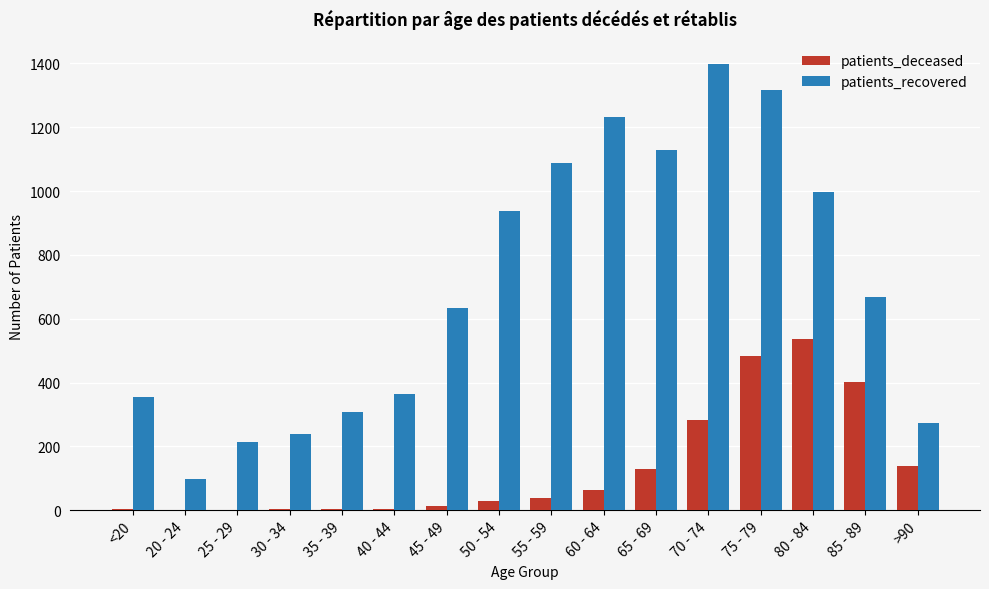

Are the bars horizontal?

No